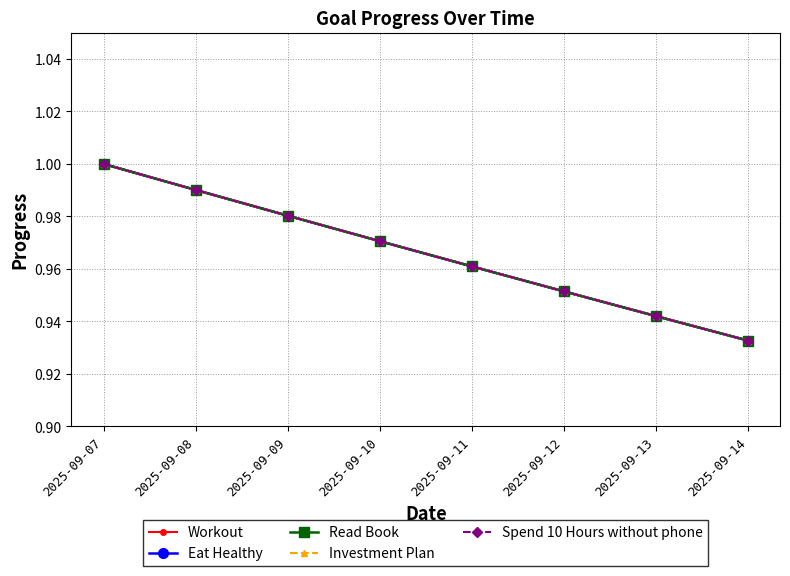

True or false: Eat Healthy and Workout cross at least once.

False